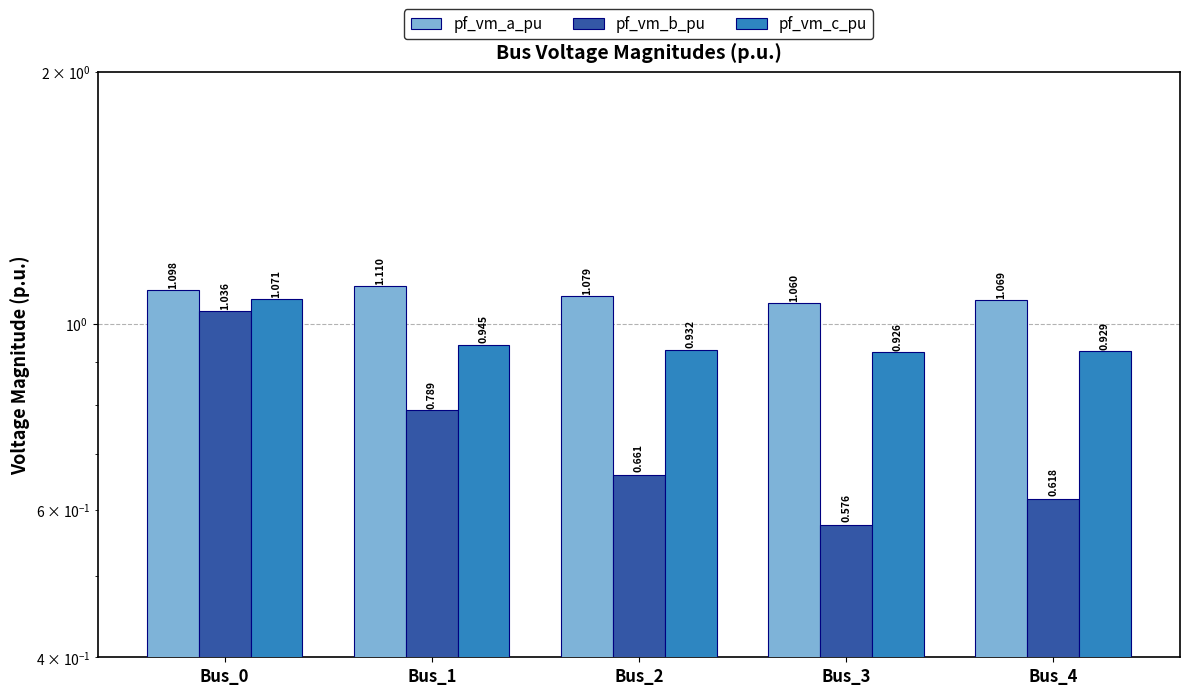

What is the lowest value of the pf_vm_c_pu series?

0.9